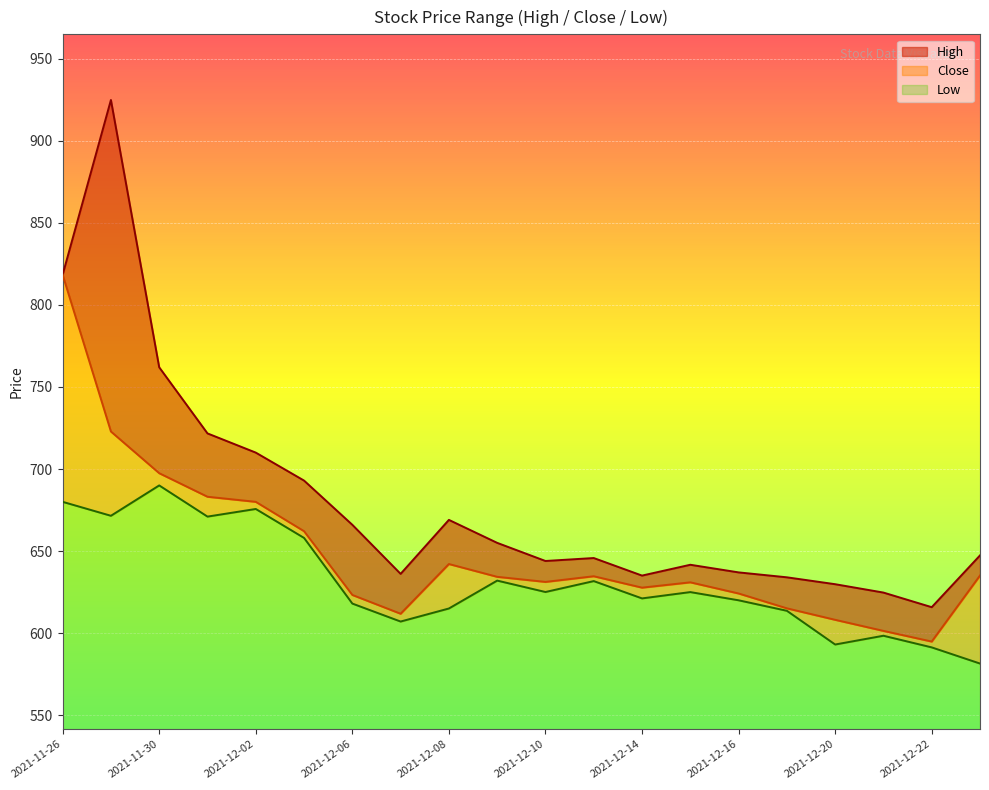

How many lines are shown in the chart?

3